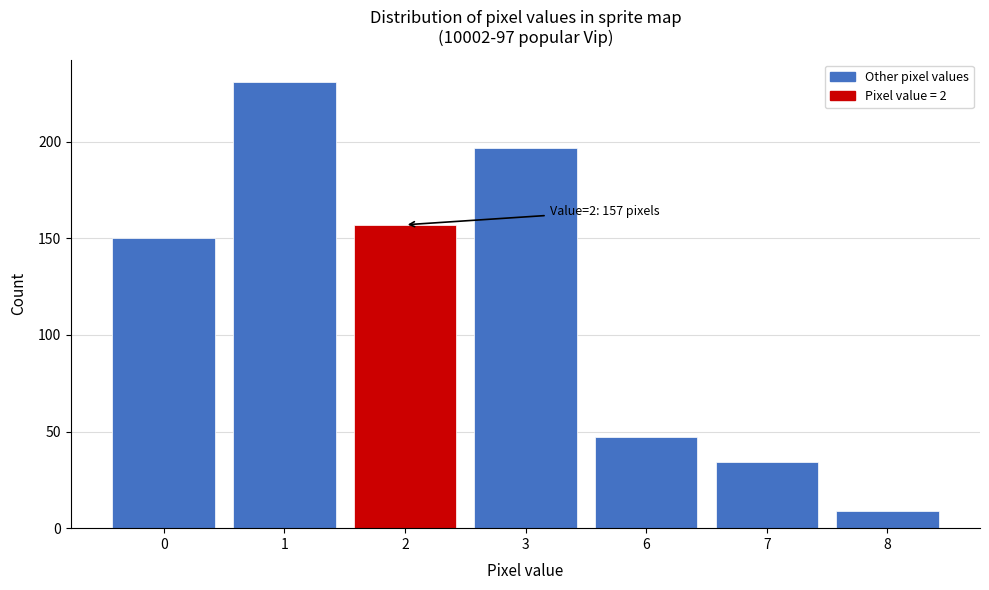

Reading right to left, transcribe all the data shown in this chart.

9	34	47	197	157	231	150